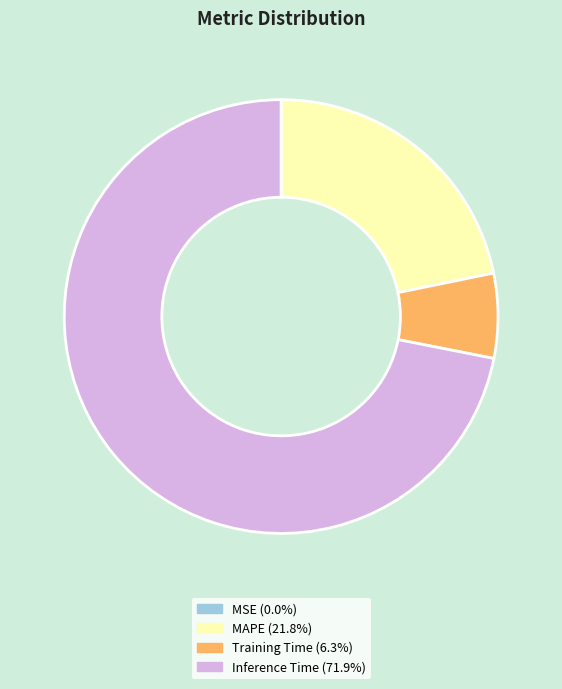

Is there any slice that represents more than half of the pie?

Yes